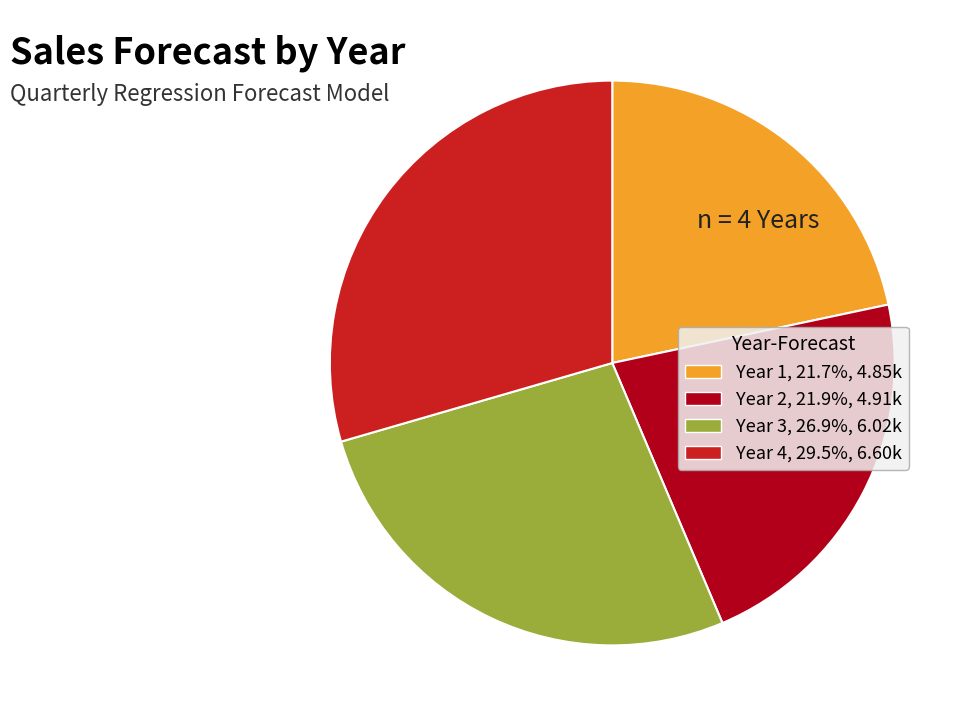

Is it true that Year 3 is 14% of the pie?

False